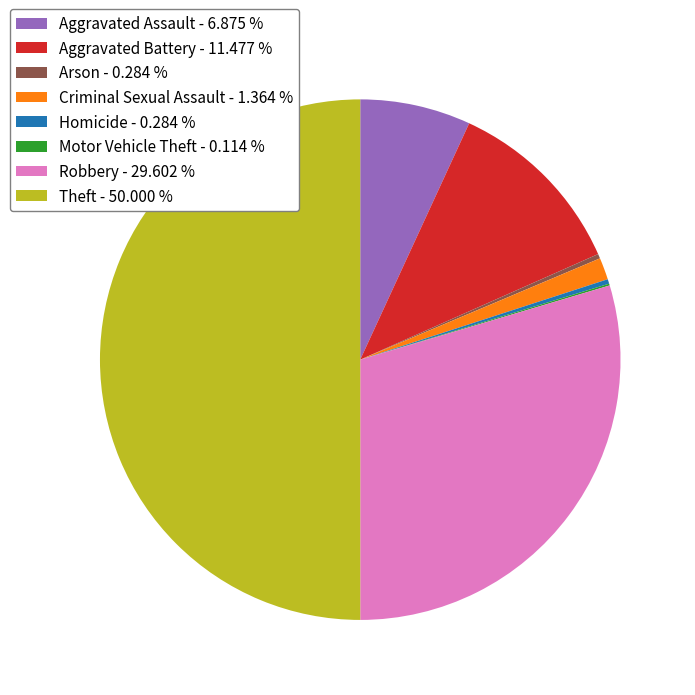

Is Arson - 0.284 % the majority of the pie?

No